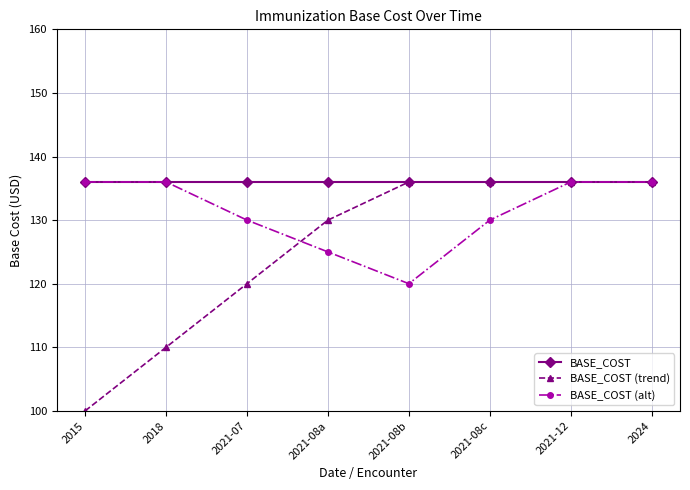

Rank the series by their average value, from highest to lowest.

BASE_COST, BASE_COST (alt), BASE_COST (trend)